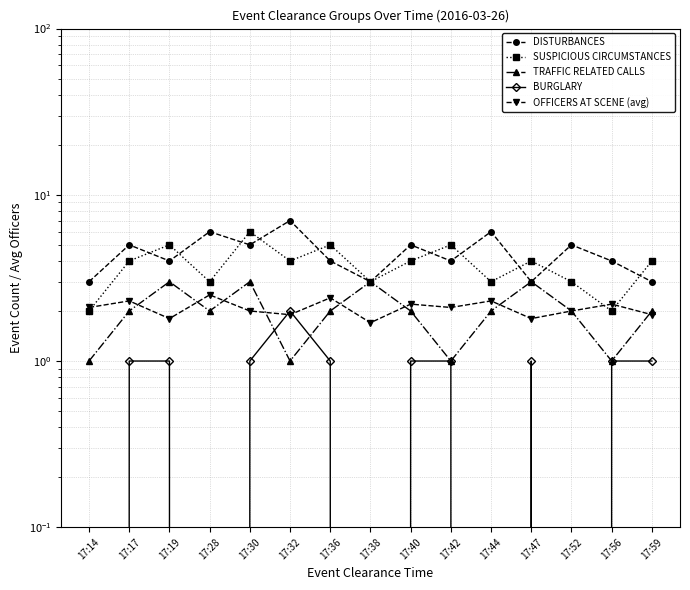

True or false: DISTURBANCES has a value of 6.3 at 17:36.

False